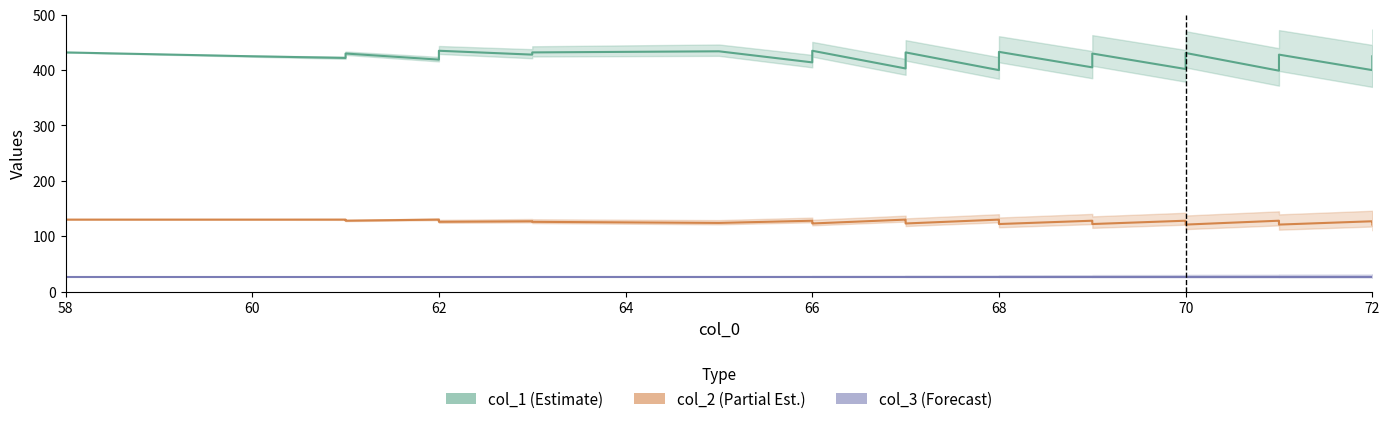

At which category does col_1 reach its first local valley?

62